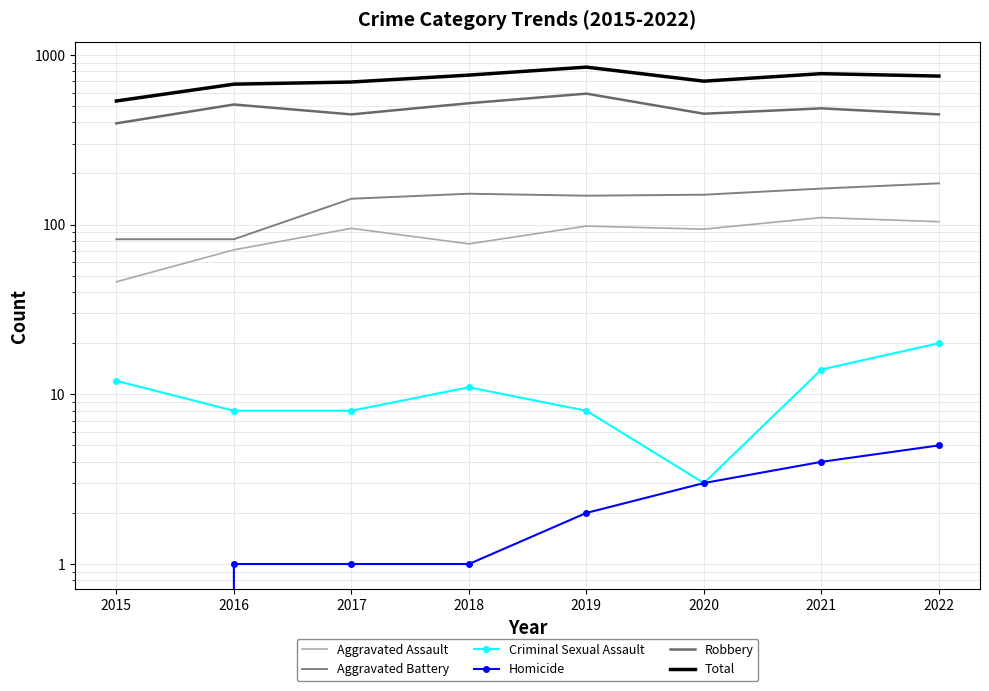

How many positive values does the Homicide series have?

7